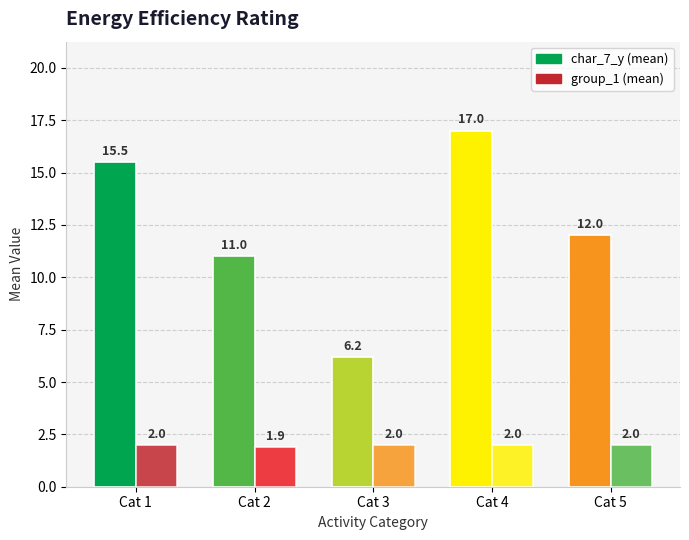

Between Cat 4 and Cat 1, which is larger?

Cat 4